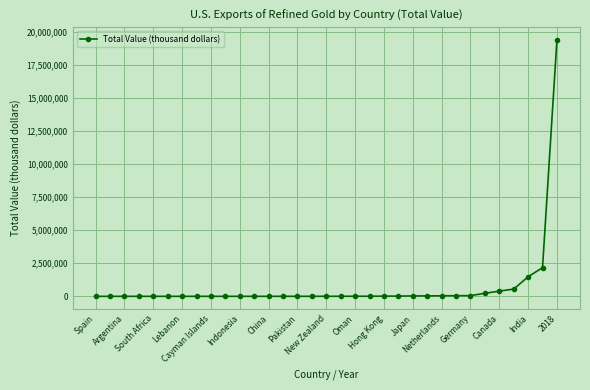

What is the greatest value displayed?

19400000